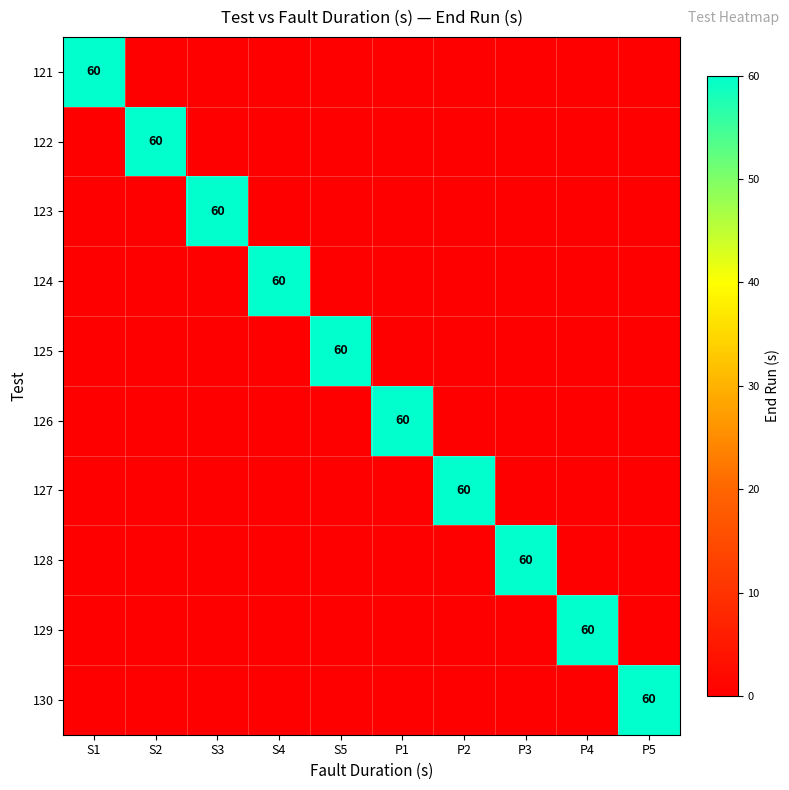

The 124 series shows 60 at S4. True or false?

True